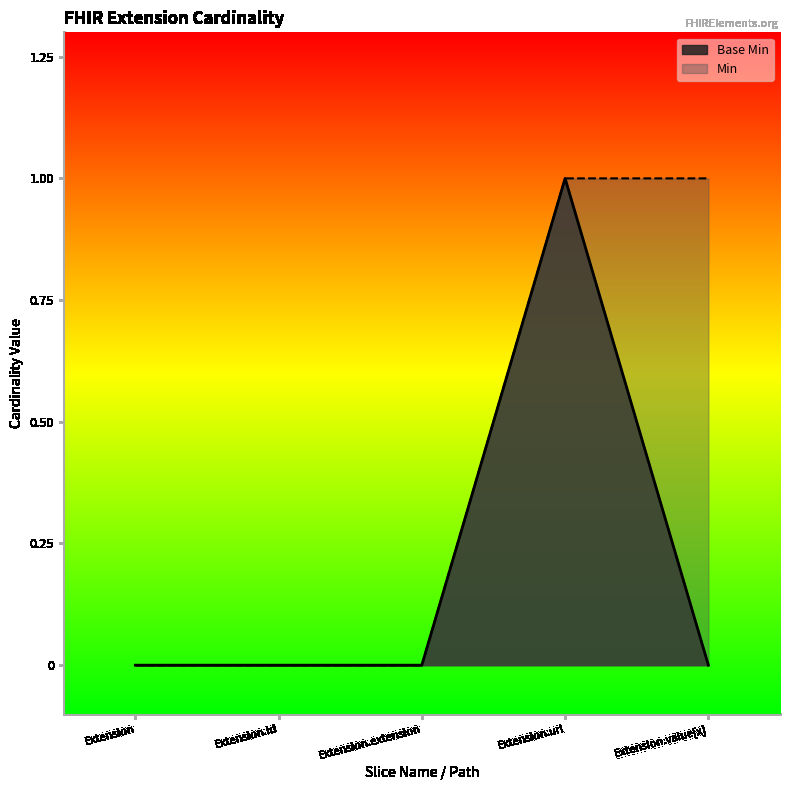

What is the sum of all values?

1